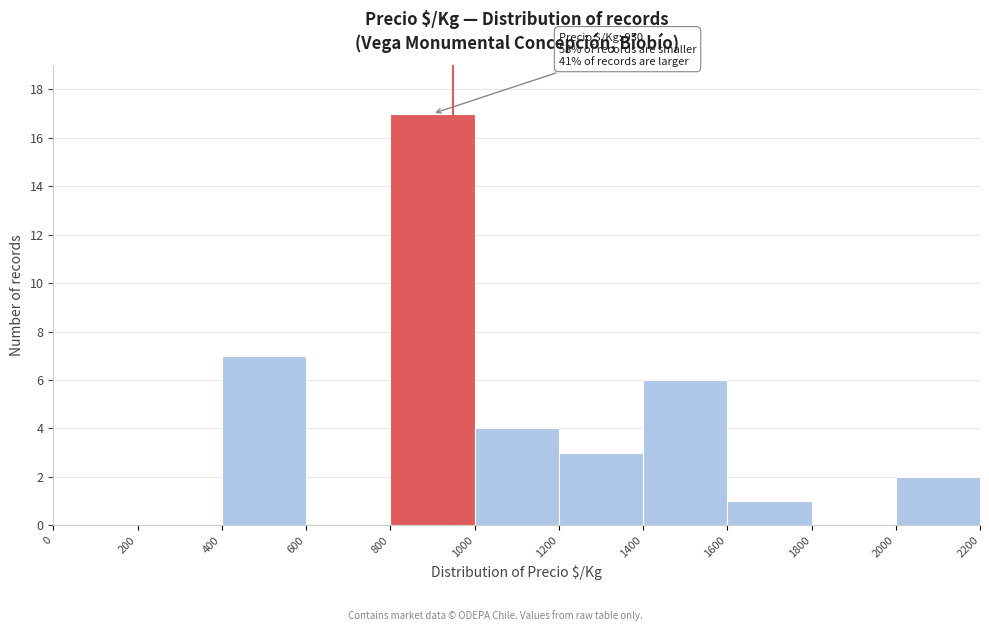

Over which range of the x-axis is the bar tallest?

800 to 1000